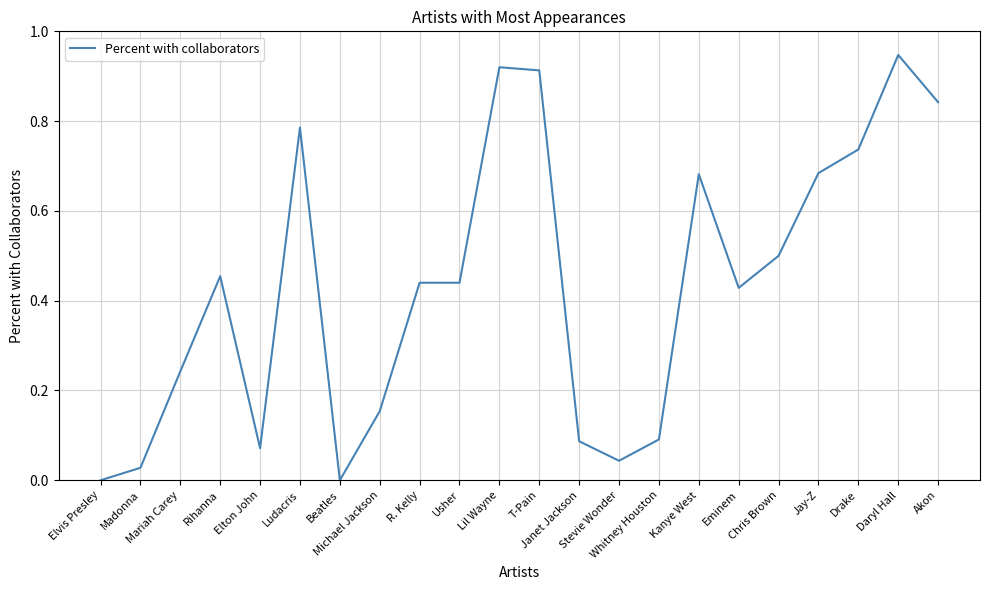

What position from the right is Madonna?

21